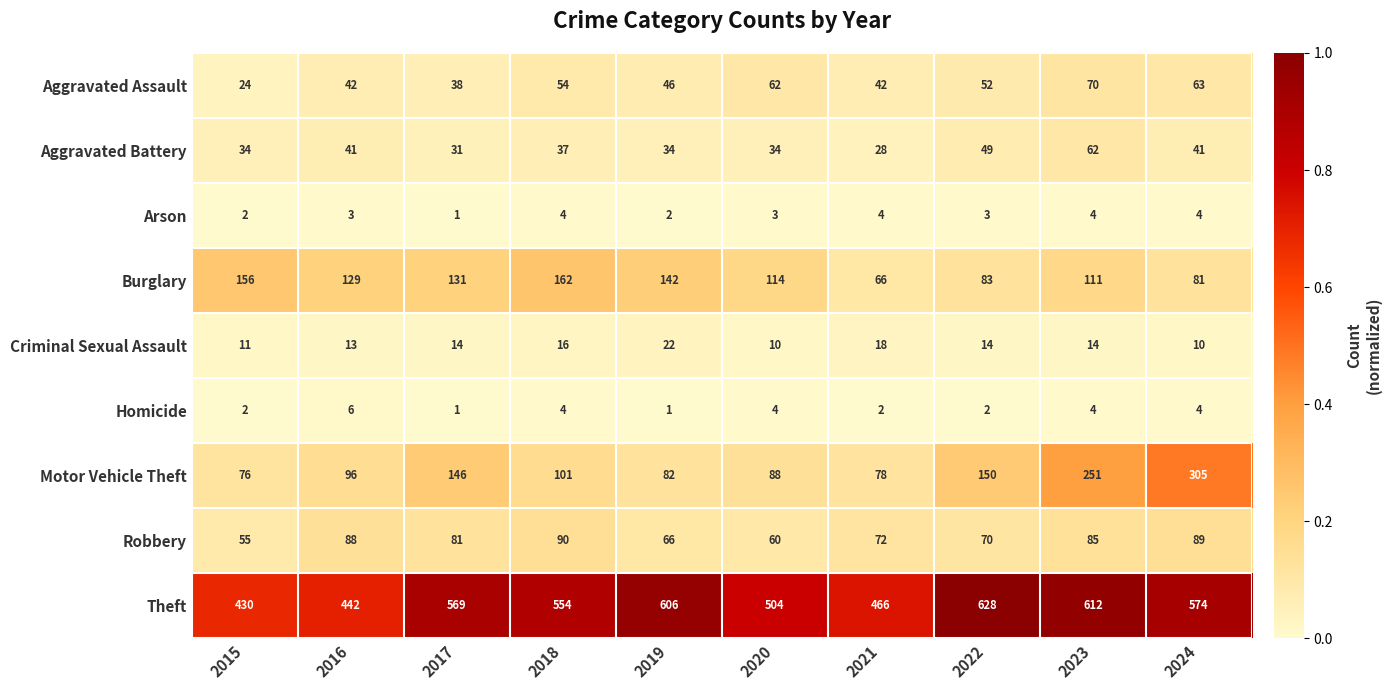

At which label does Aggravated Battery first exceed 37?

2016